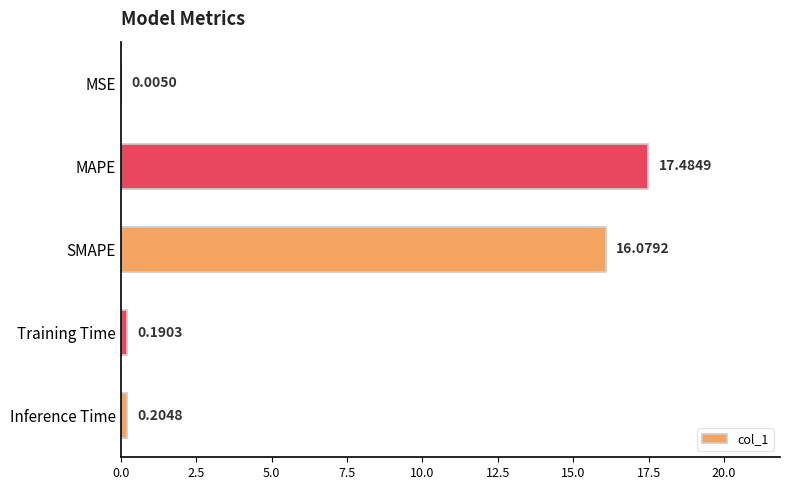

Which label corresponds to the largest value in the chart?

MAPE